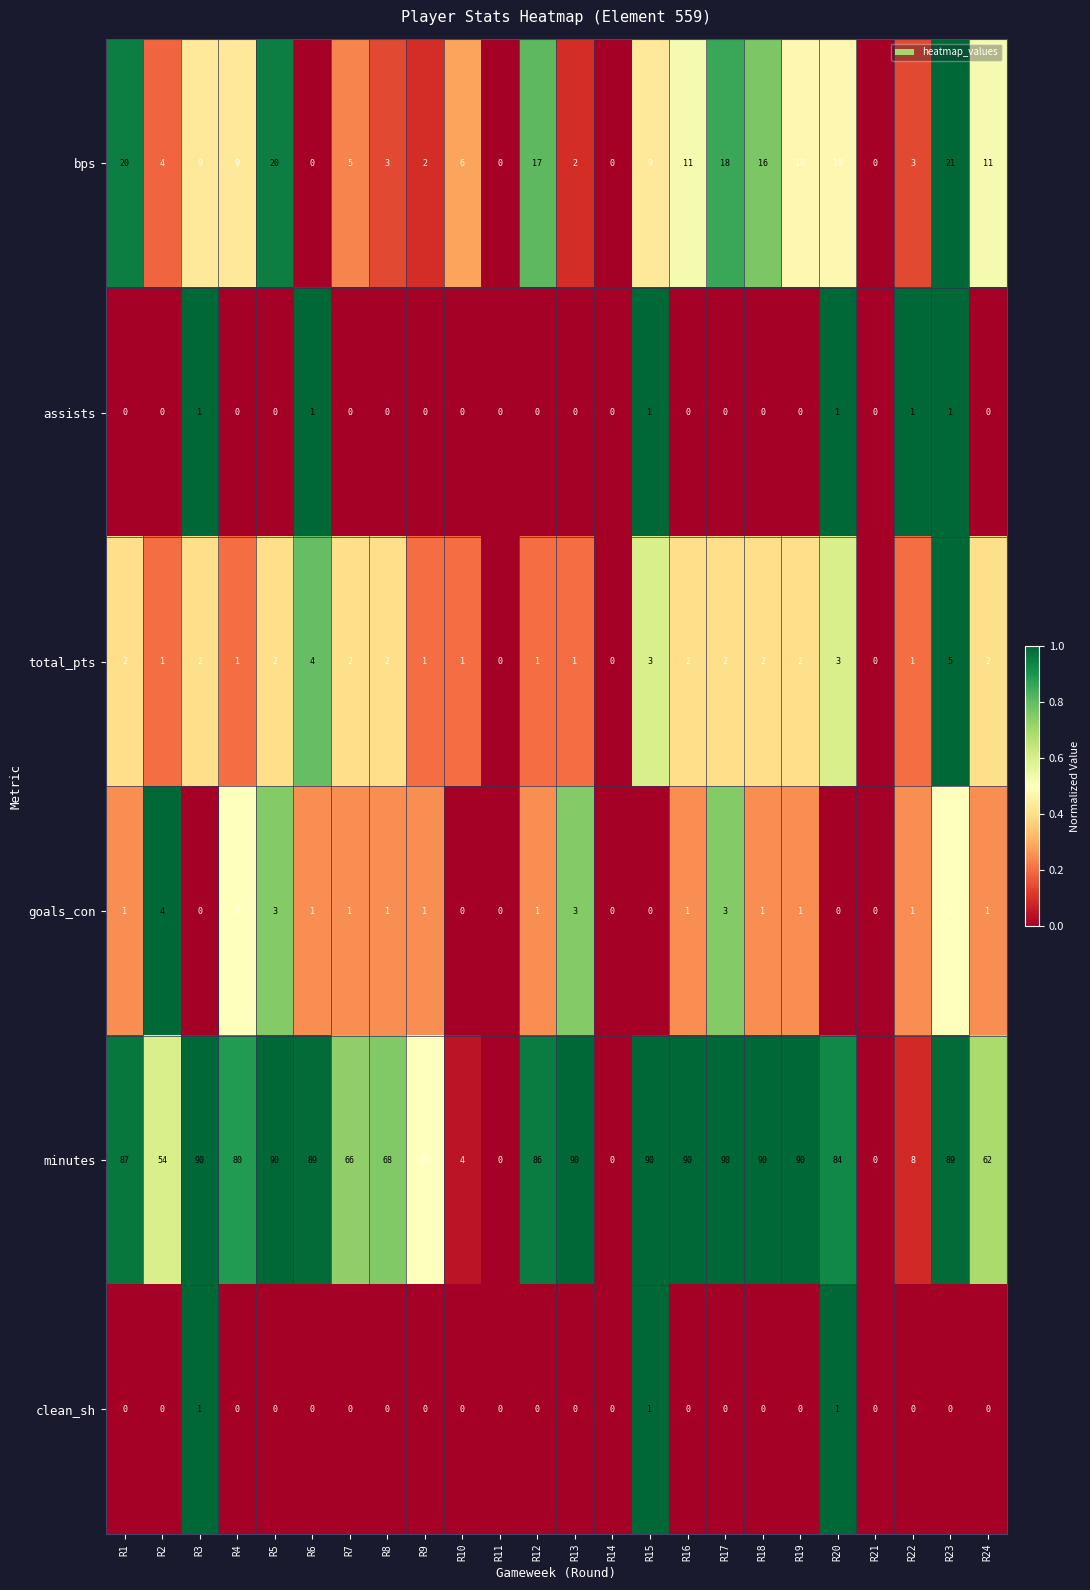

What is the spread (max minus min) of values at R15?

90